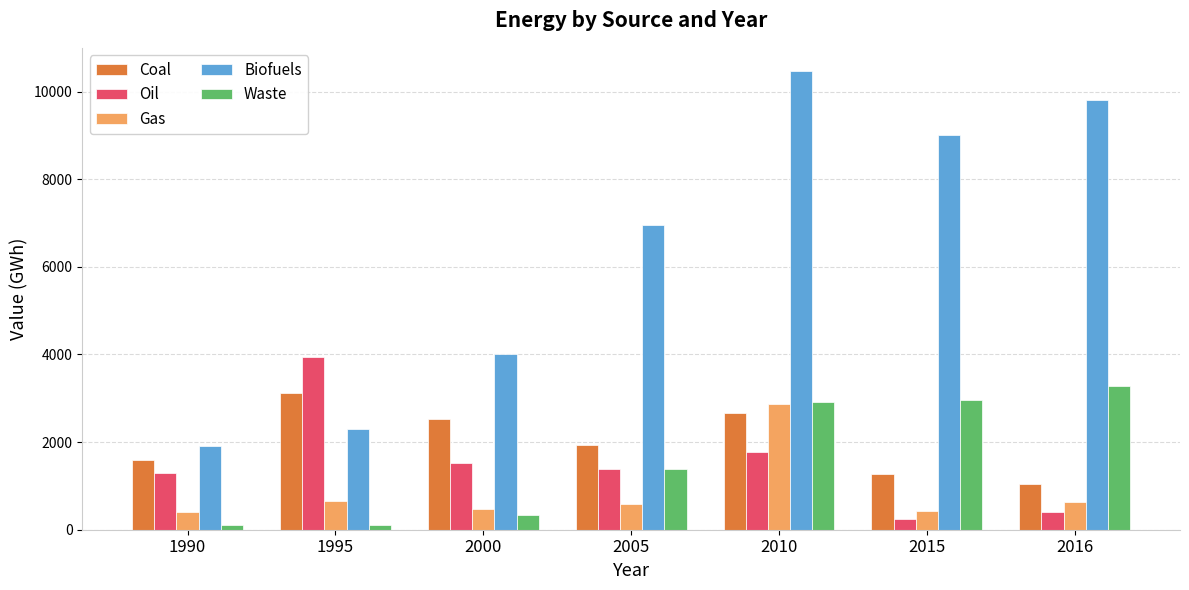

Which series has the largest total across all categories?

Biofuels